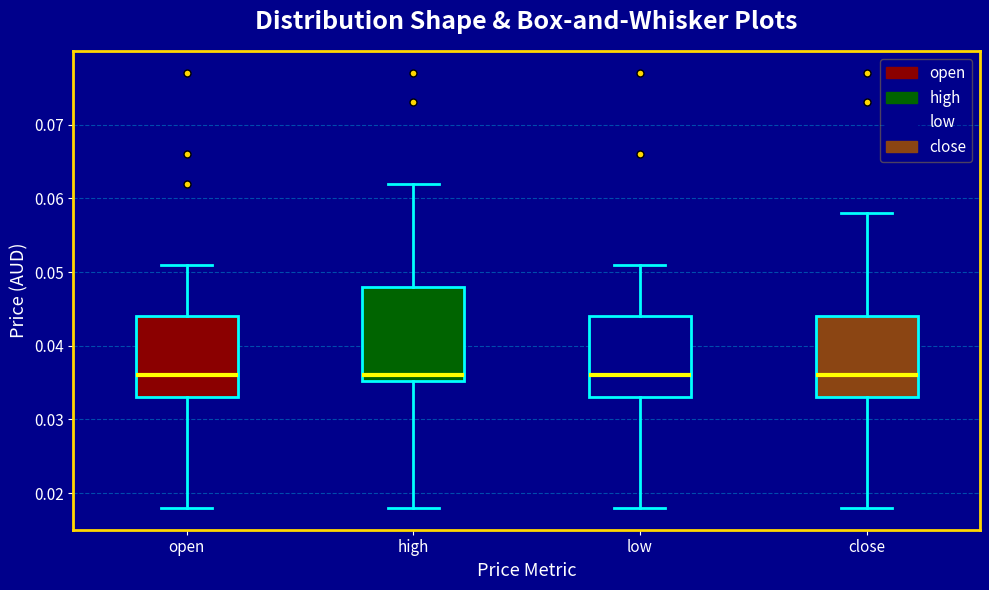

Where does the upper whisker of the box for high end on the y-axis? The values are not printed on the chart, so give them approximately, as read against the axis.

0.062